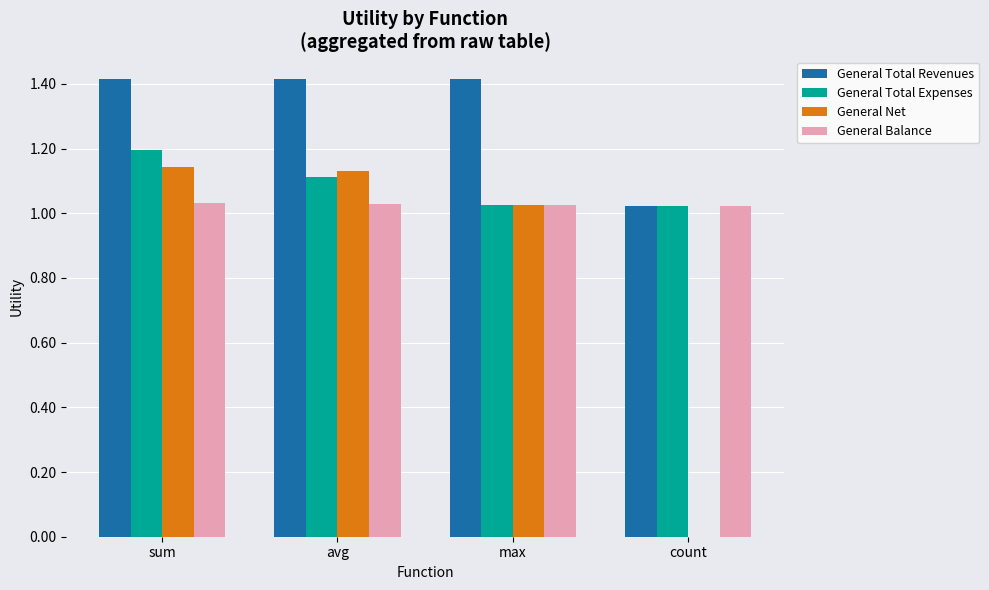

What is the sum of the General Total Expenses values at max and sum?

2.2